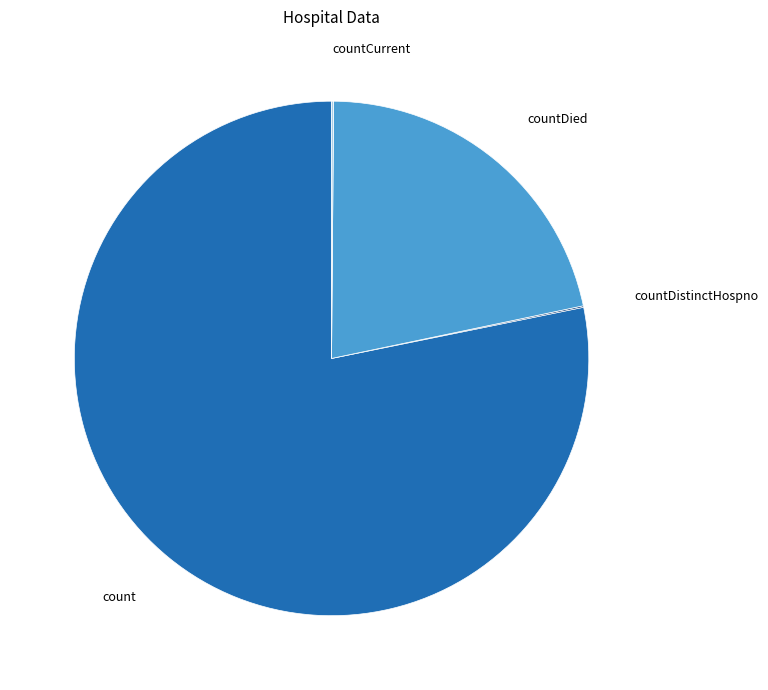

Which category has the biggest portion of the pie?

count